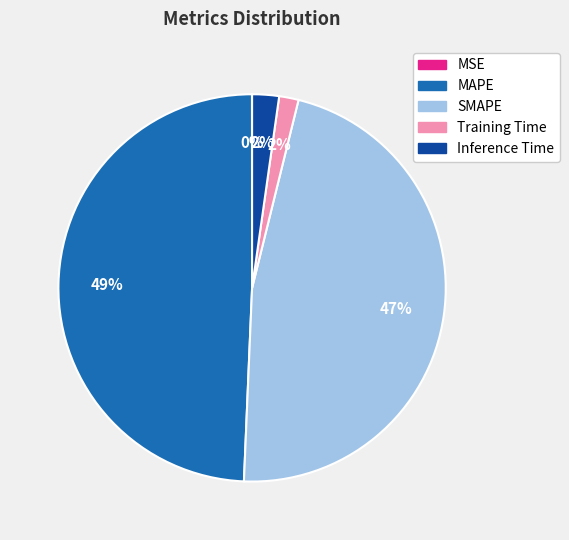

To the nearest percent, what is the difference between the largest and smallest slice percentages?

49%